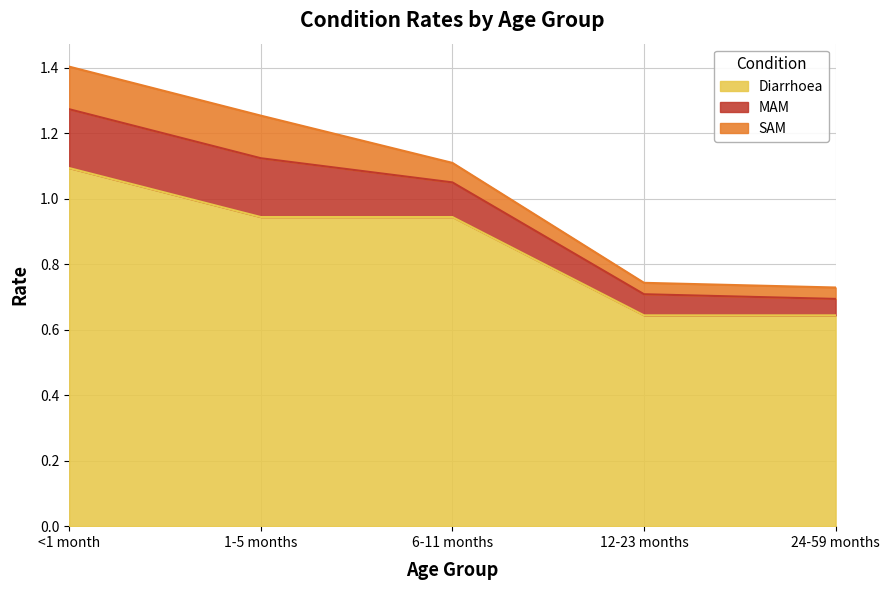

True or false: Diarrhoea has more than 0 interior local peaks.

False